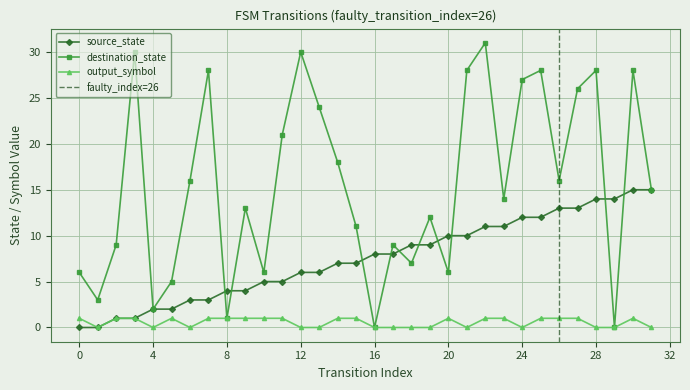

How many interior local valleys does the destination_state series have?

10